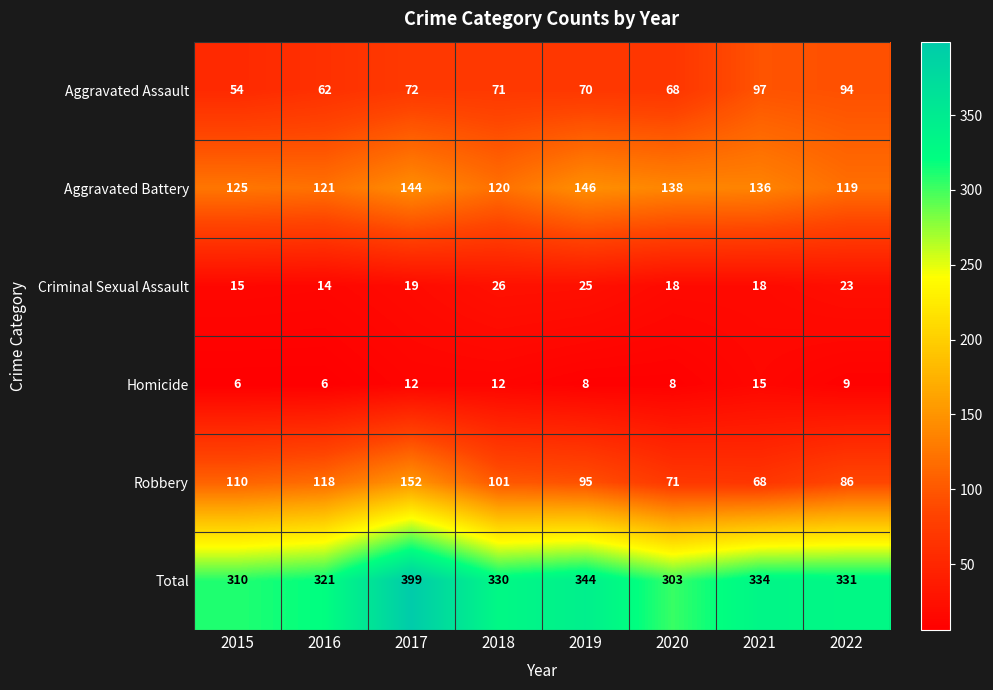

What is the total value across all series at 2019?

688